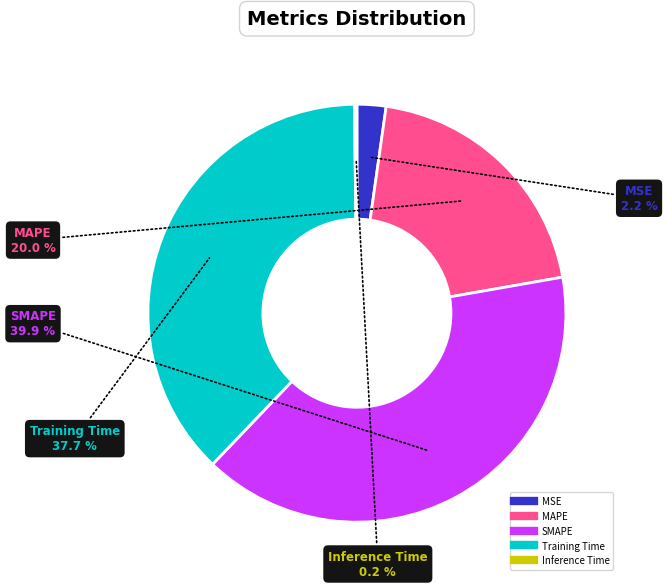

To the nearest percent, what is the average slice percentage?

20%